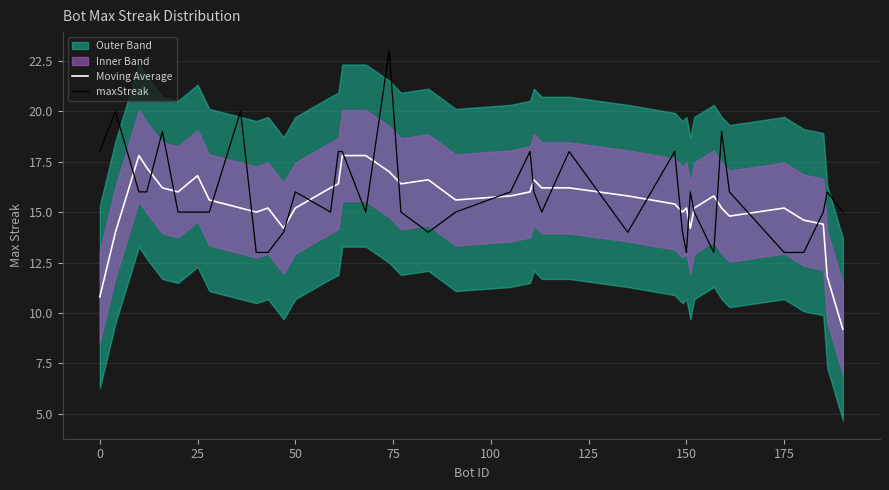

True or false: Moving Average has a value of 10.1 at 175.

False